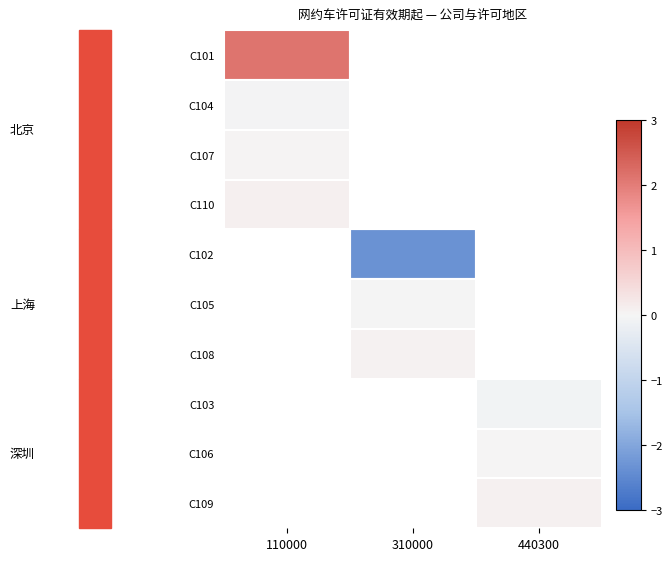

How many values in C107 are above zero?

1